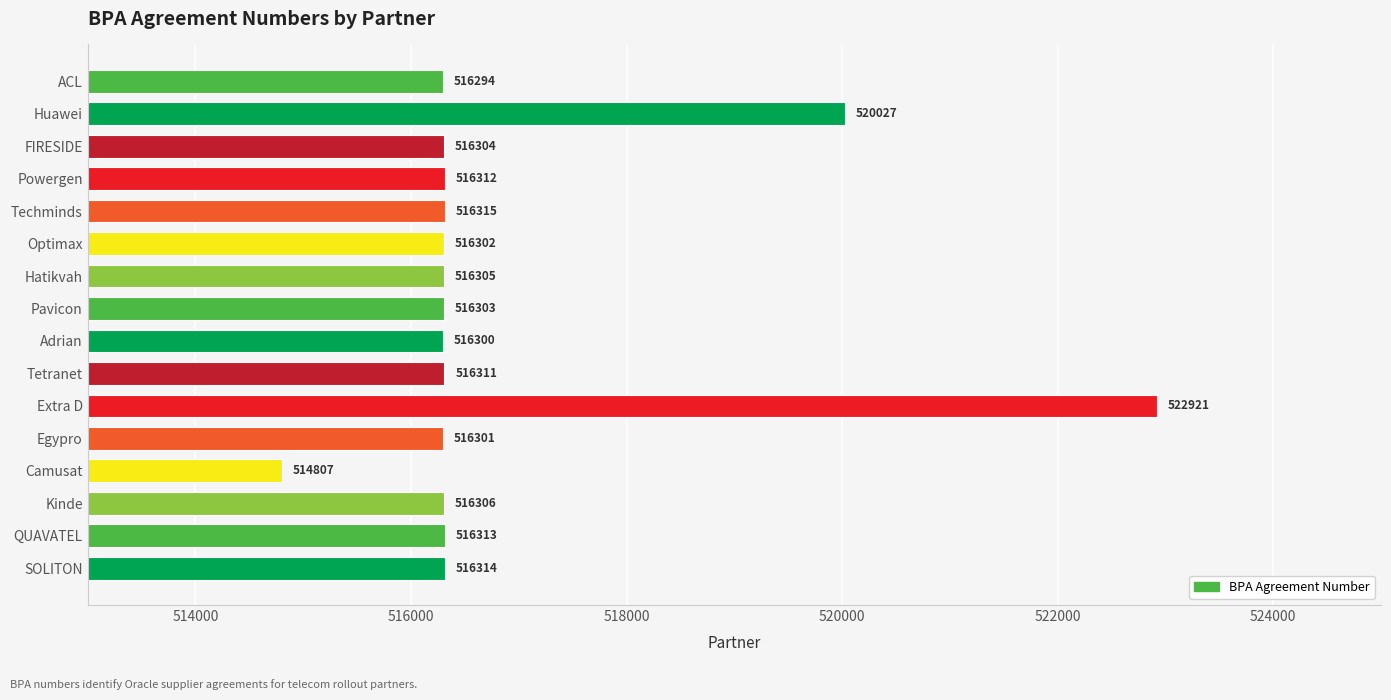

Approximately how many times larger is the value at FIRESIDE compared to Extra D?

1.0